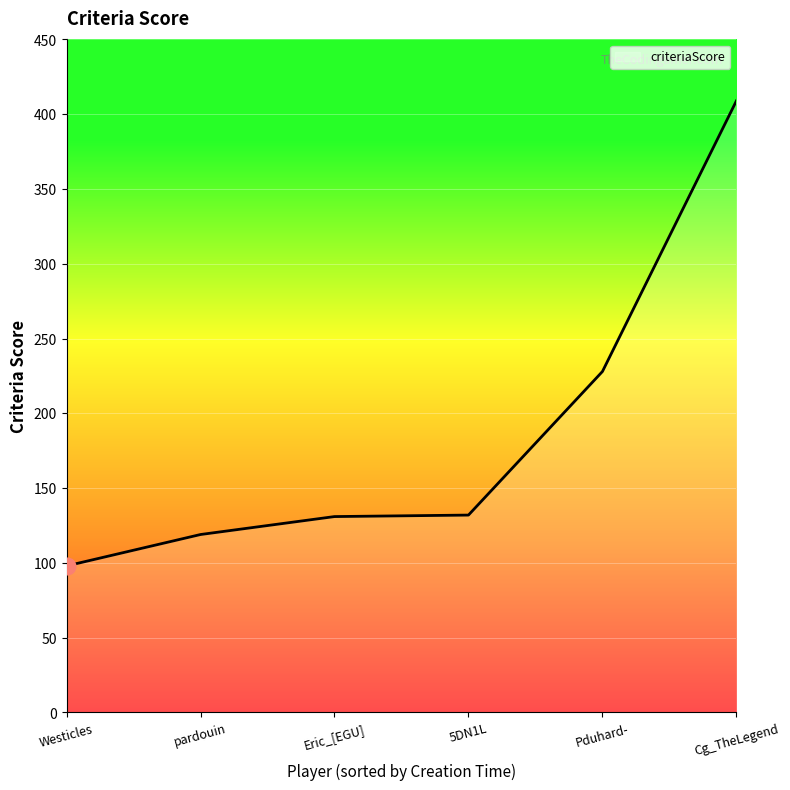

At which label is the value closest to 253?

Pduhard-